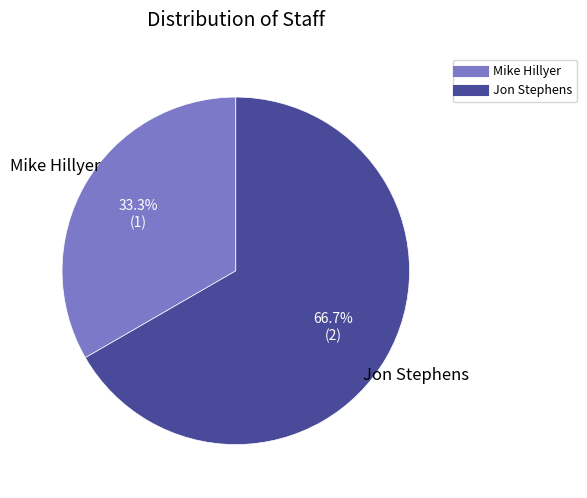

To the nearest percent, what is the combined percentage of Mike Hillyer and Jon Stephens?

100%